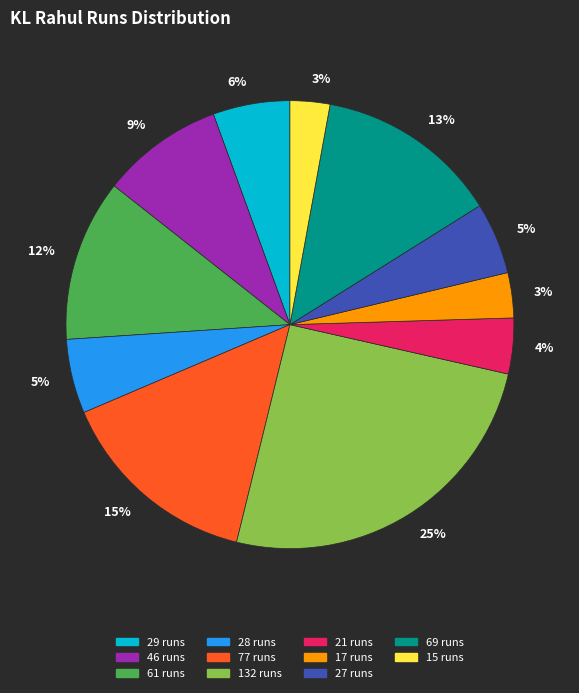

To the nearest percent, what is the difference between the largest and smallest slice percentages?

22%